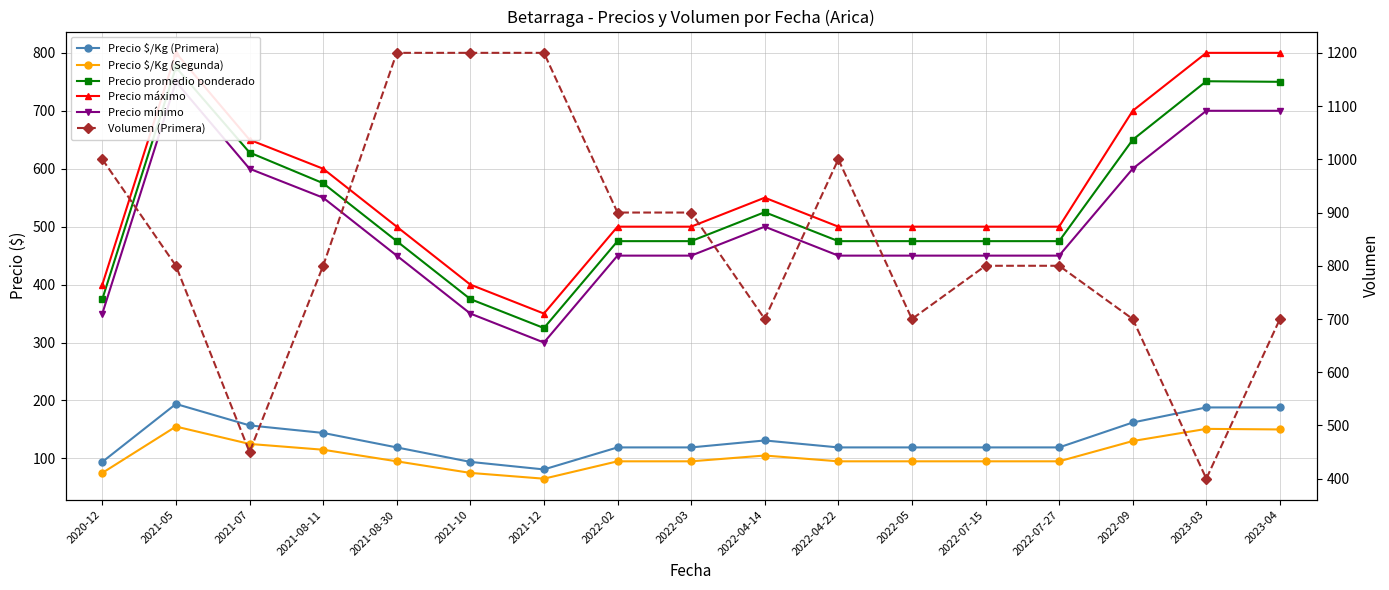

At 2020-12, list the series in order from largest to smallest.

Volumen (Primera), Precio máximo, Precio promedio ponderado, Precio mínimo, Precio $/Kg (Primera), Precio $/Kg (Segunda)